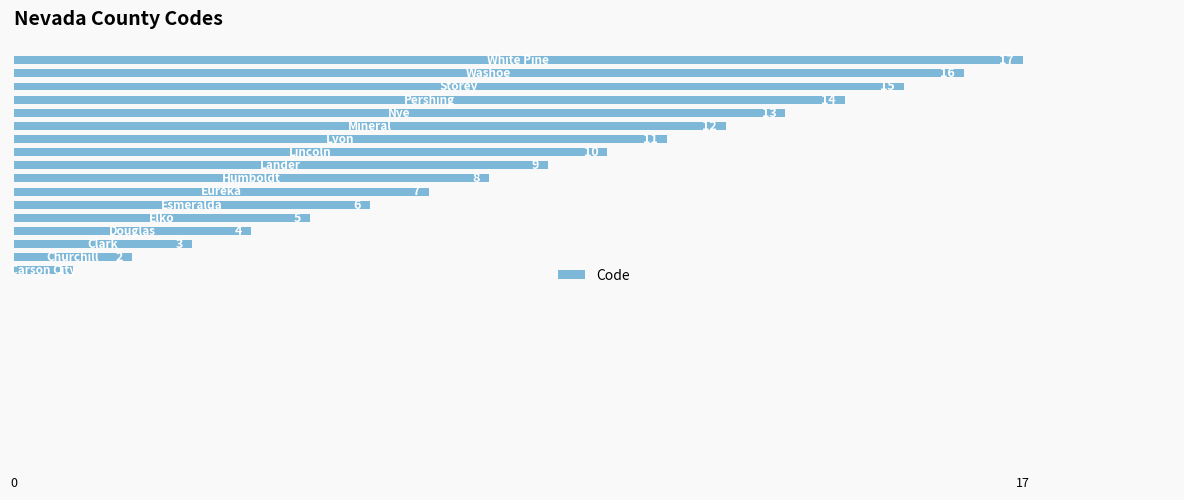

What is the average value?

9